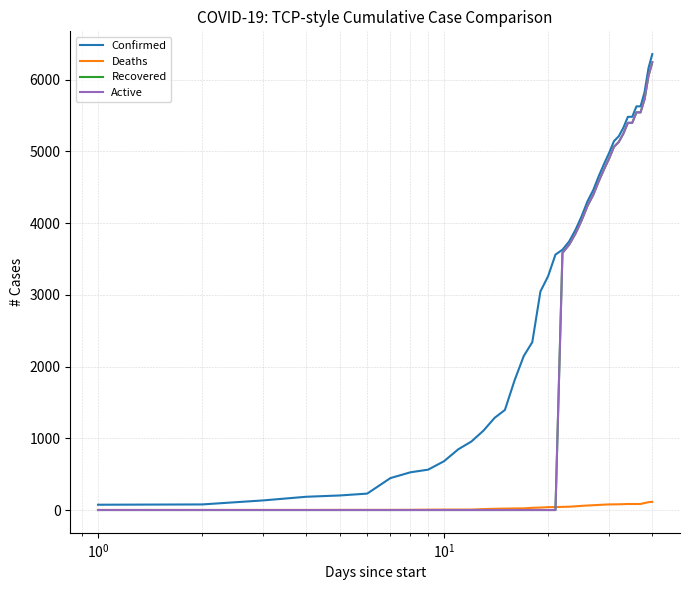

Does the chart have visible grid lines?

Yes